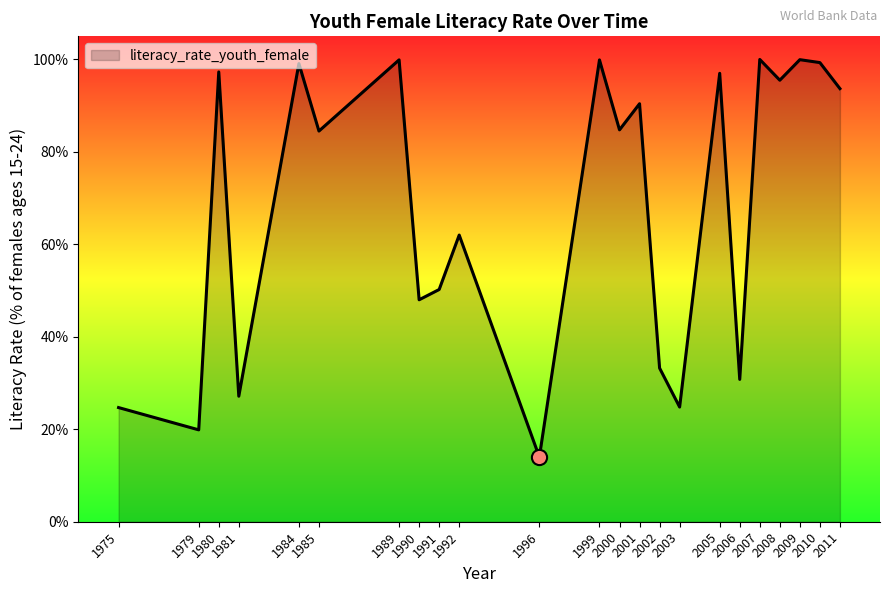

Approximately how many times larger is the value at 1999 compared to 1992?

1.6